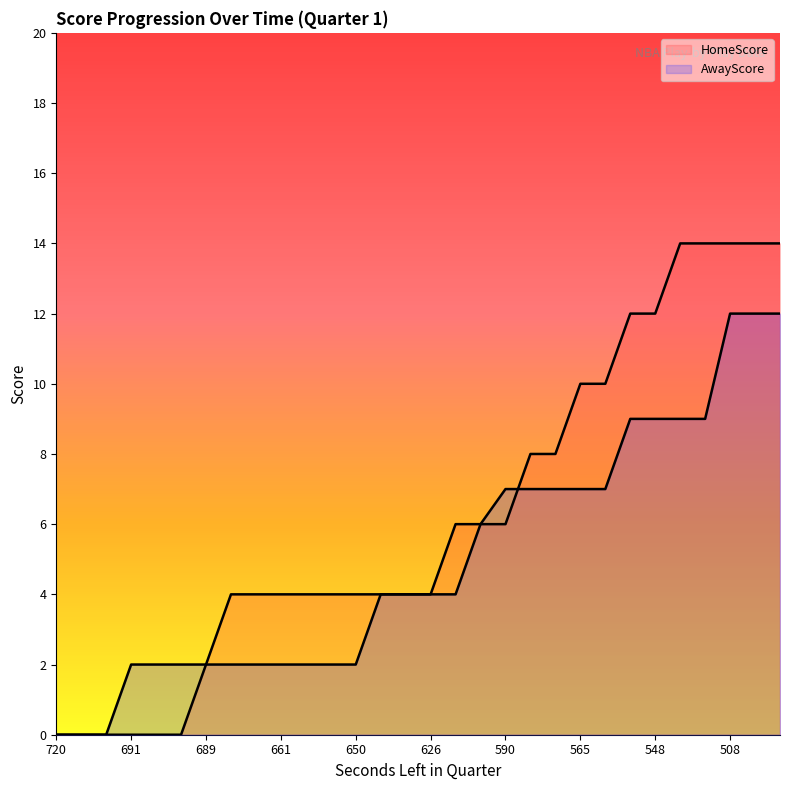

The HomeScore series shows 0 at 691. True or false?

True